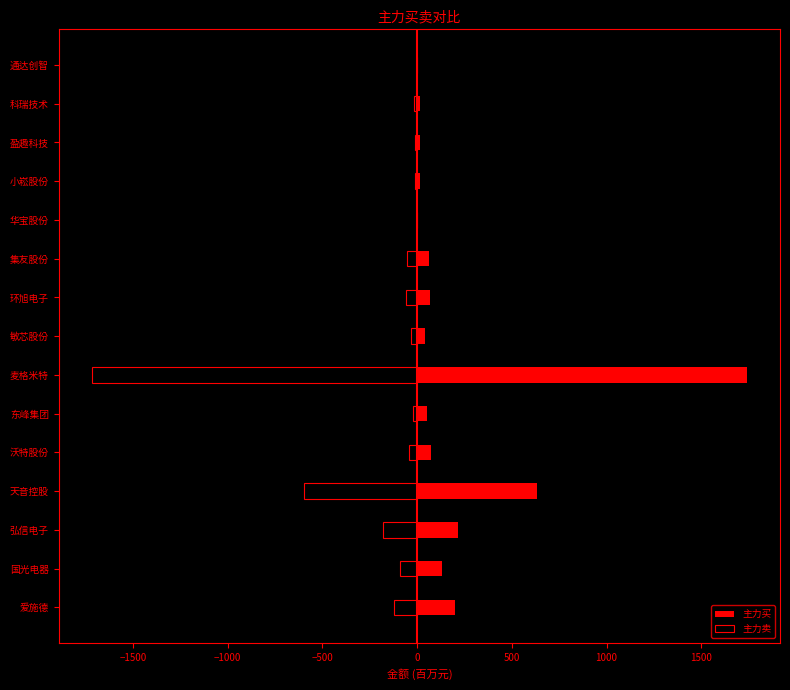

The value of 主力卖 at 弘信电子 is -258.9. True or false?

False